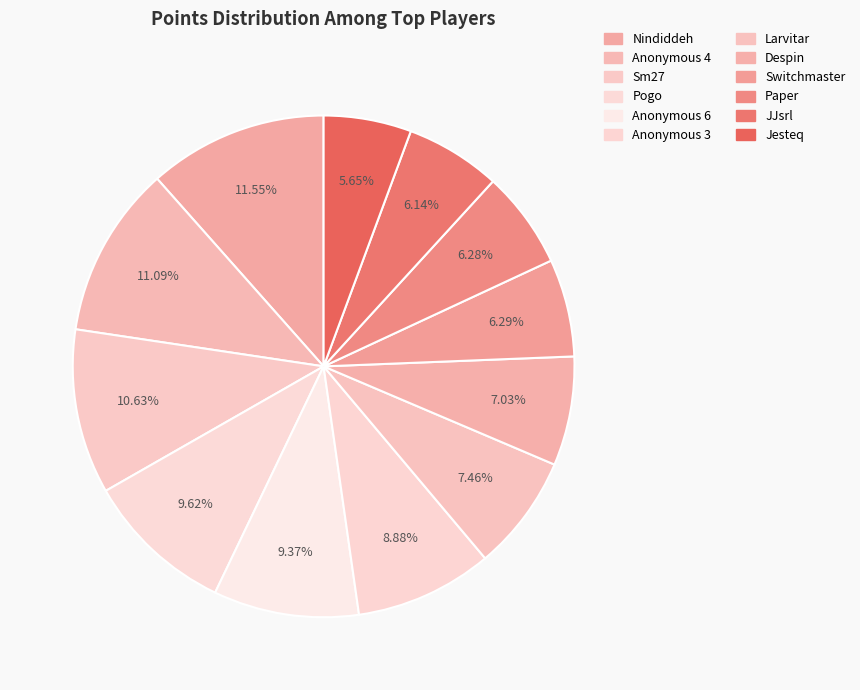

Is there a majority slice in this chart?

No